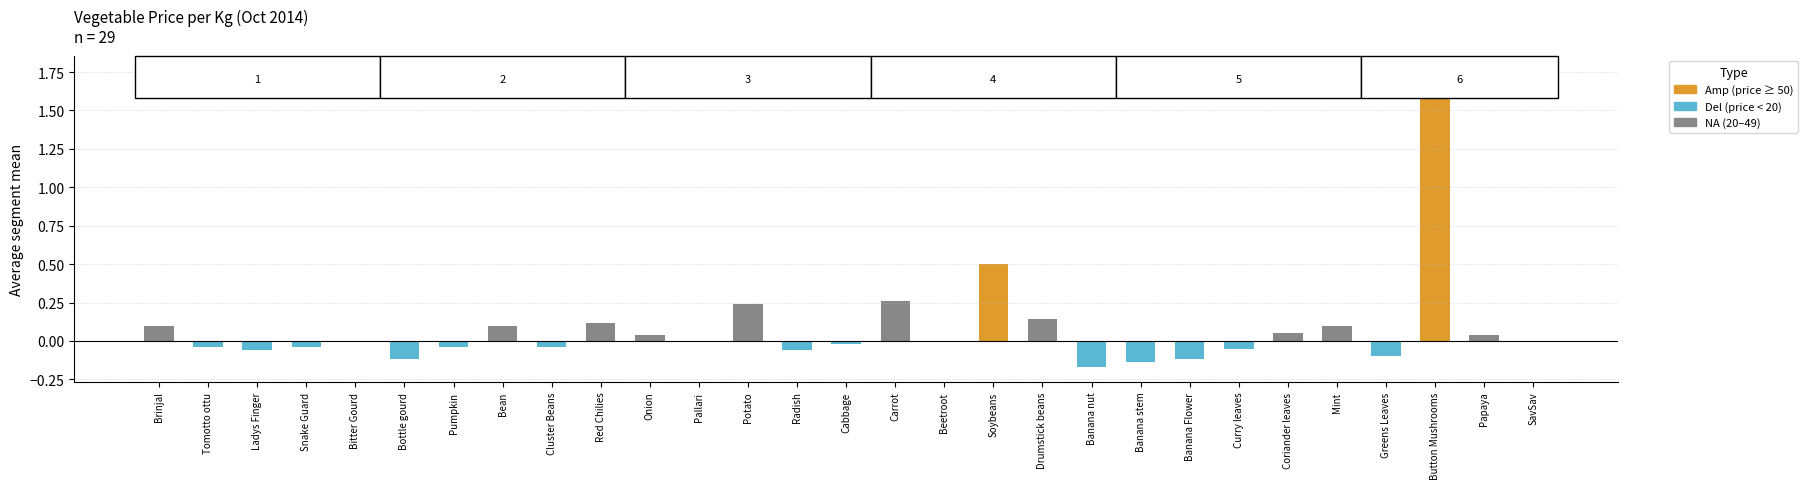

What is the change in value from Bottle gourd to Button Mushrooms?

+1.9